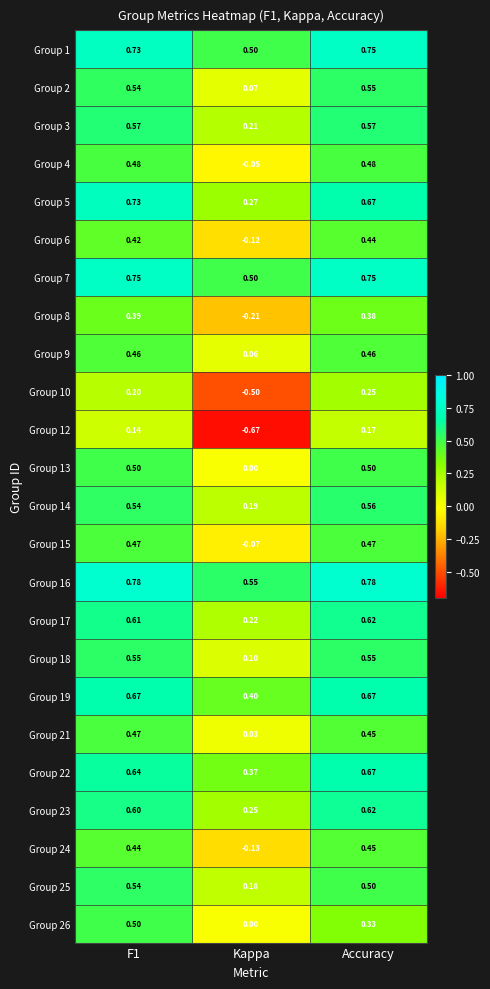

Count the number of categories in the chart.

3